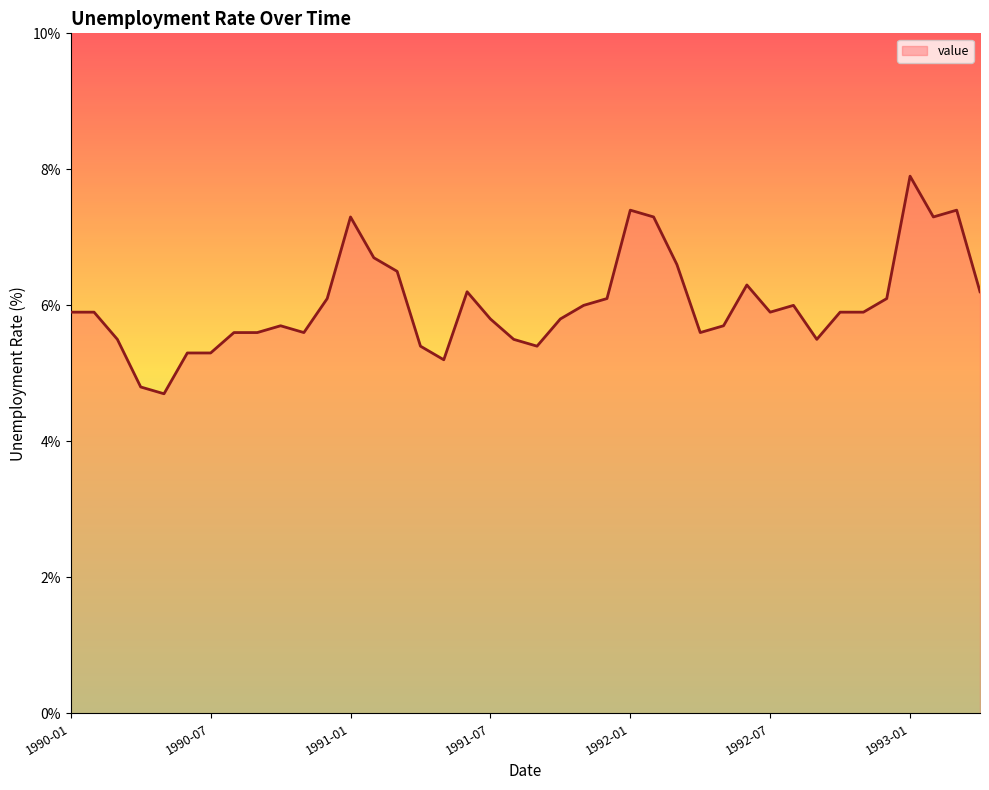

What is the difference between the maximum and minimum values?

3.2